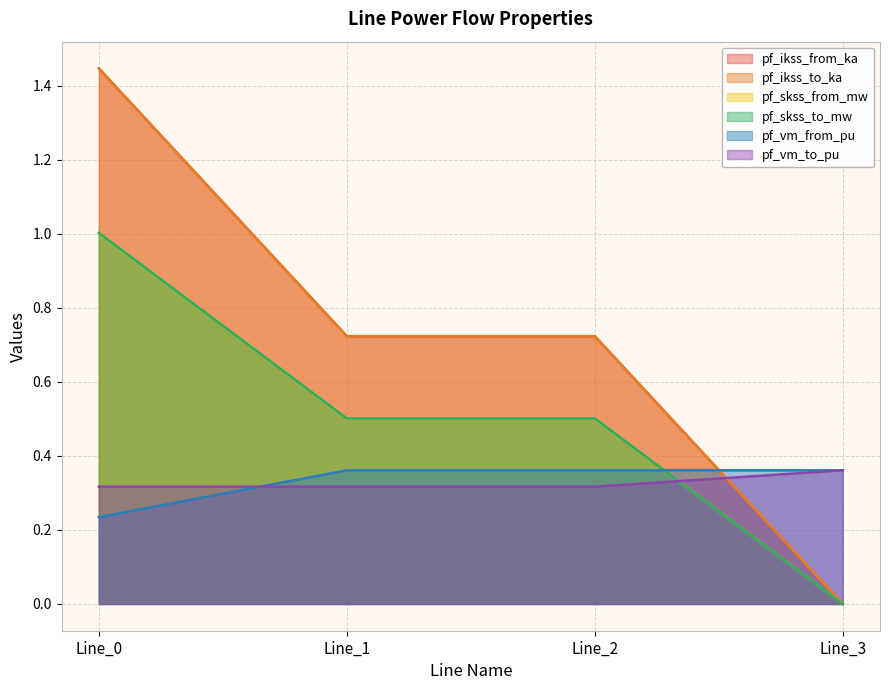

Reading left to right, extract all data points from this chart.

pf_ikss_from_ka: Line_0=1.4	Line_1=0.7	Line_2=0.7	Line_3=0.0
pf_ikss_to_ka: Line_0=1.4	Line_1=0.7	Line_2=0.7	Line_3=0.0
pf_skss_from_mw: Line_0=1.0	Line_1=0.5	Line_2=0.5	Line_3=0.0
pf_skss_to_mw: Line_0=1.0	Line_1=0.5	Line_2=0.5	Line_3=0.0
pf_vm_from_pu: Line_0=0.2	Line_1=0.4	Line_2=0.4	Line_3=0.4
pf_vm_to_pu: Line_0=0.3	Line_1=0.3	Line_2=0.3	Line_3=0.4